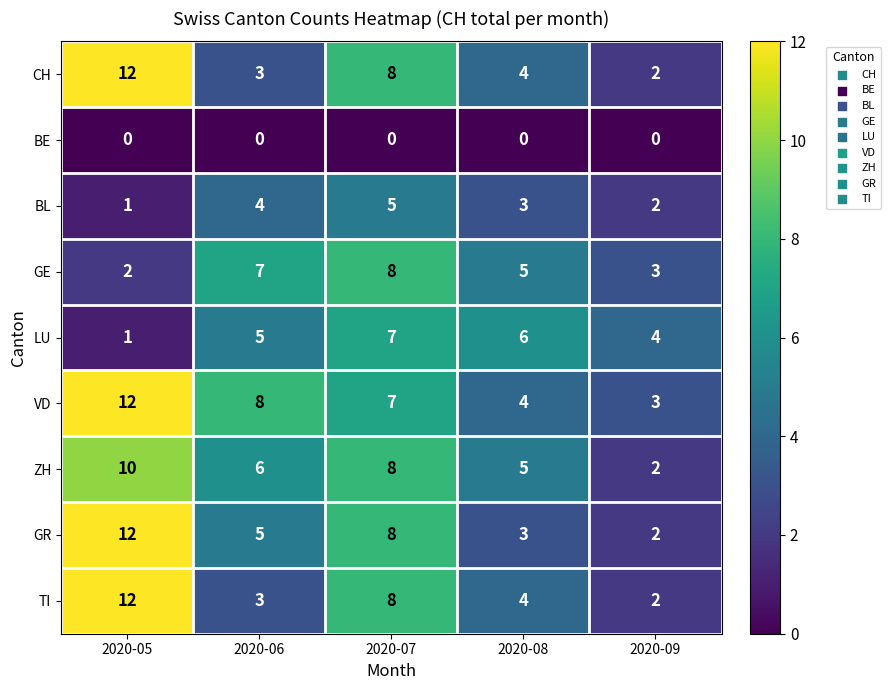

Which series changed the most between 2020-07 and 2020-08?

GR